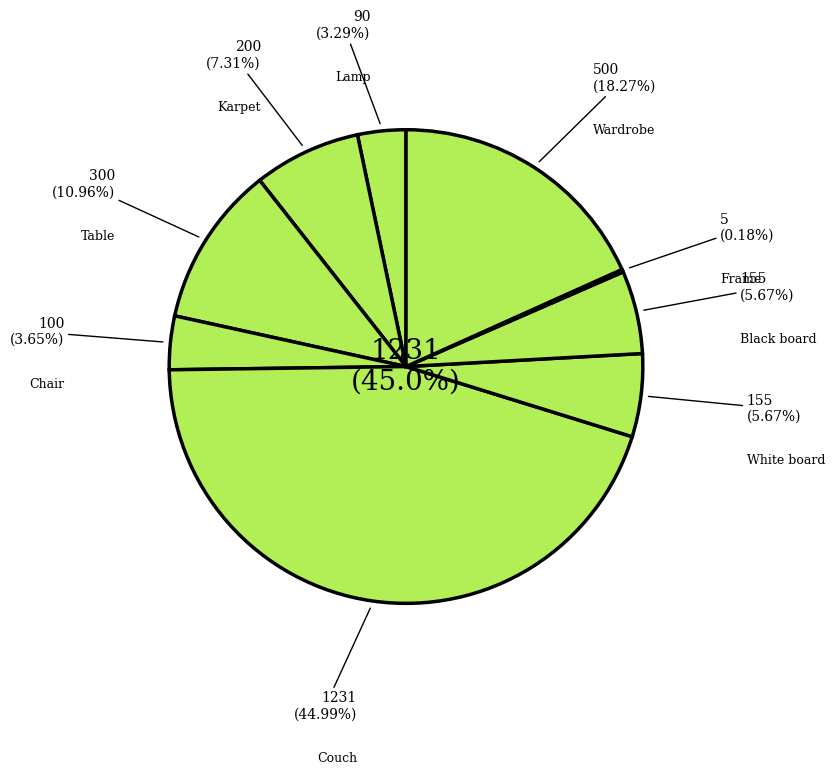

Approximately how many times larger is the value at Lamp compared to White board?

0.6